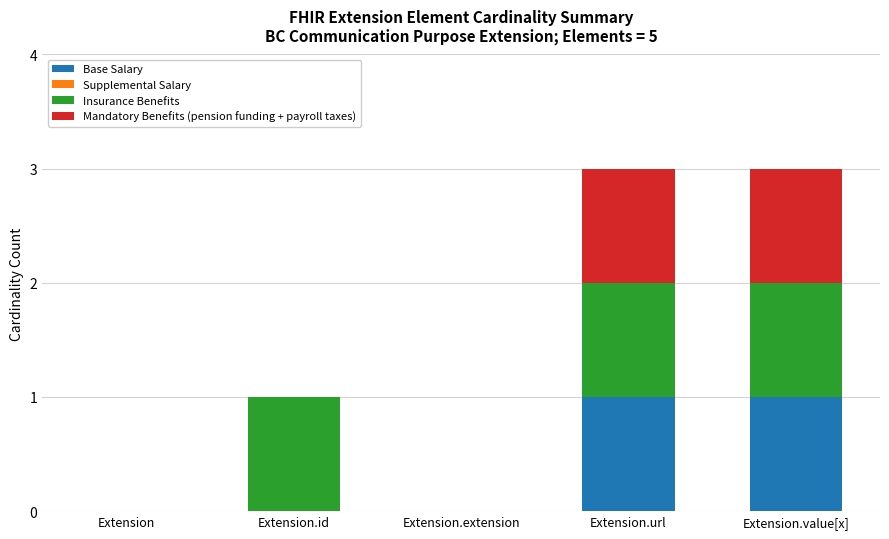

How many categories are shown in the chart?

5